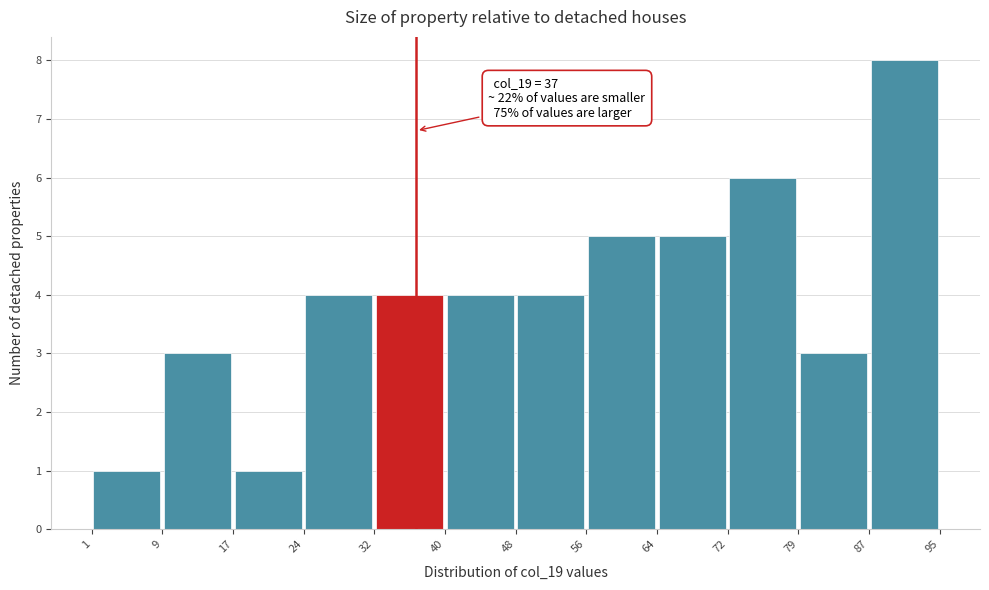

Over which range of the x-axis is the bar tallest?

87 to 95